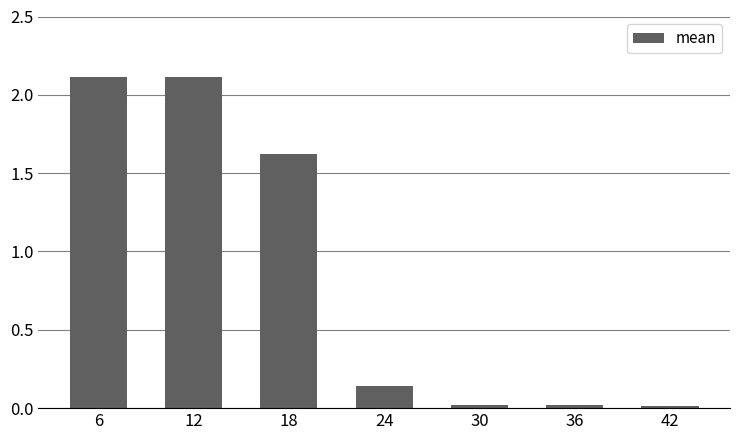

What is the difference between the second highest and second lowest values?

2.1